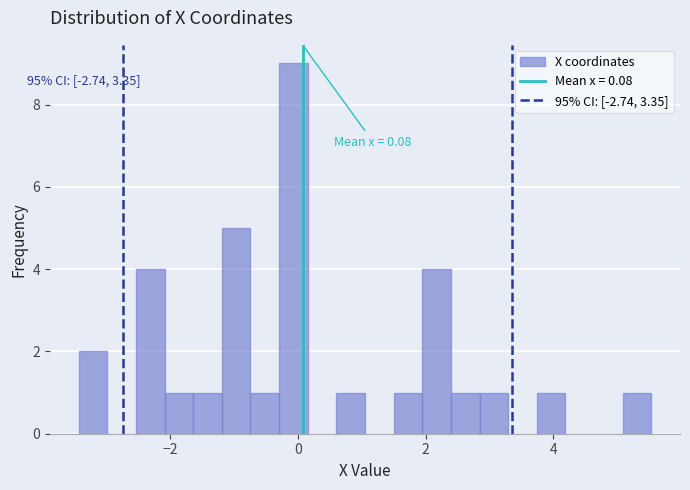

Read against the x-axis, roughly where is the centre of the tallest bar?

0.0